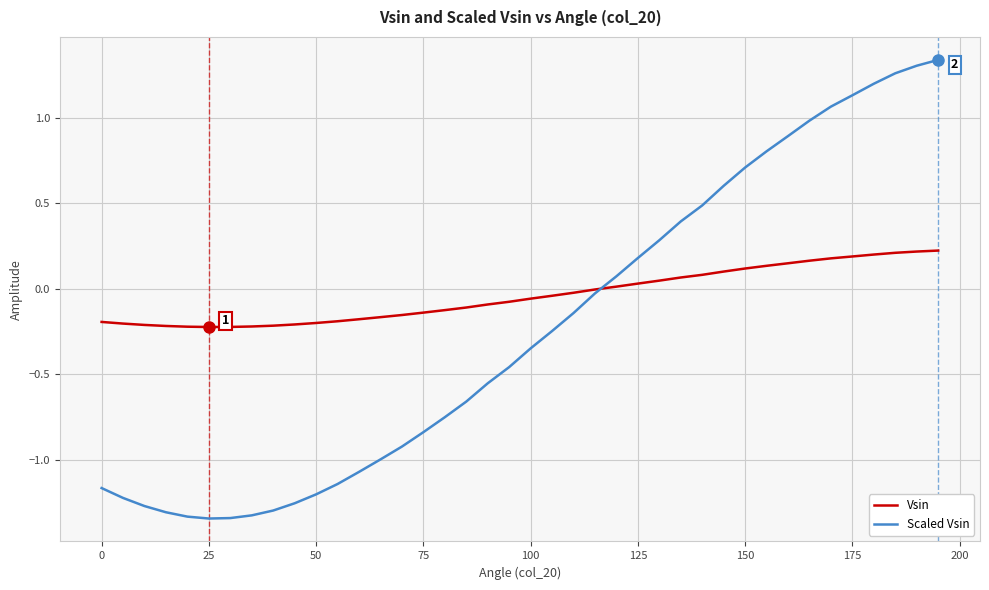

Which series has the largest range (max minus min)?

Scaled Vsin